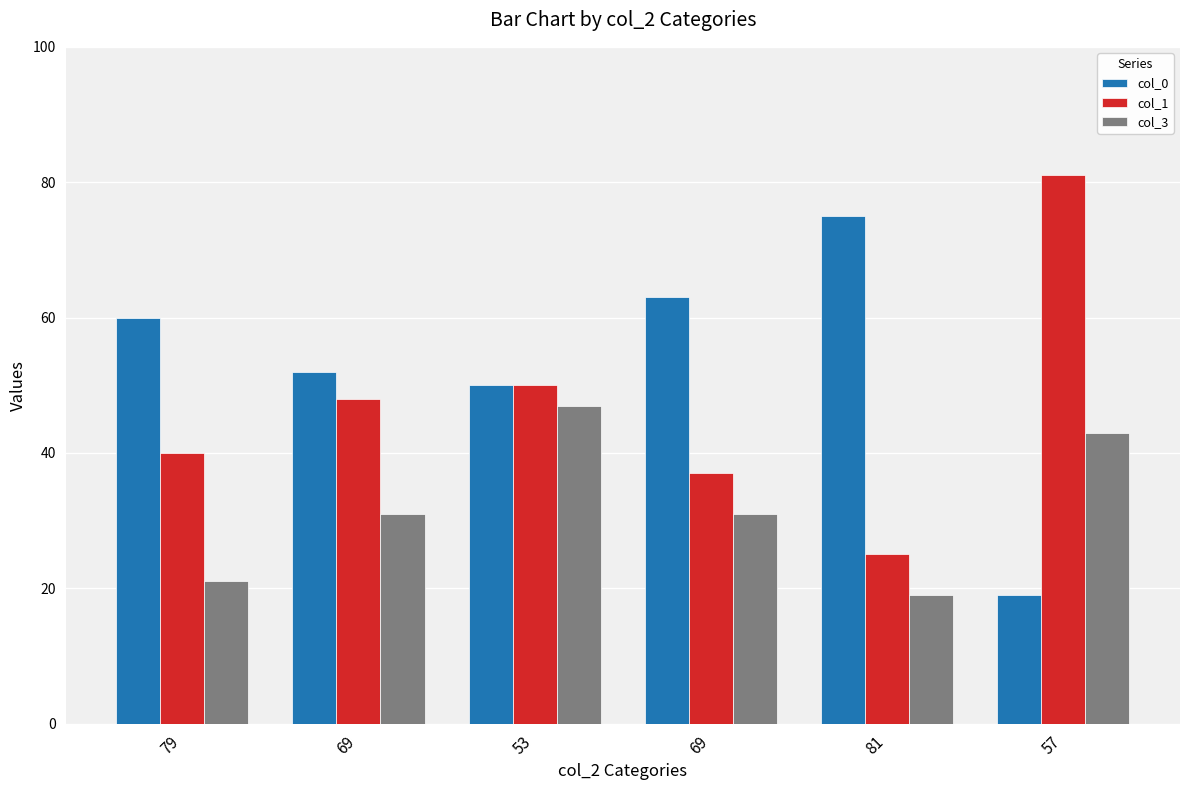

What are all the series names shown in the legend?

col_0, col_1, col_3